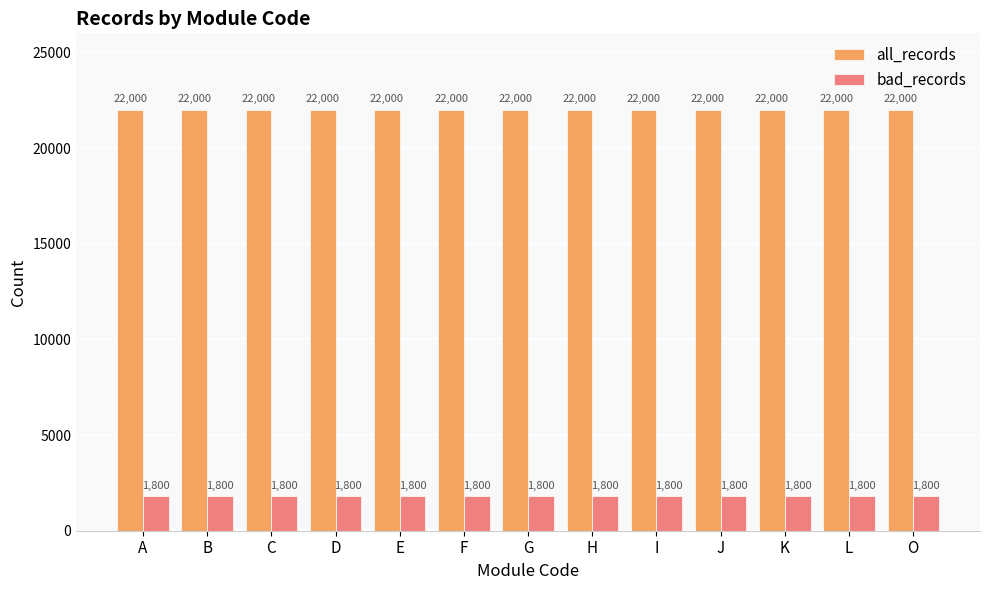

What is the spread (max minus min) of values at E?

20200